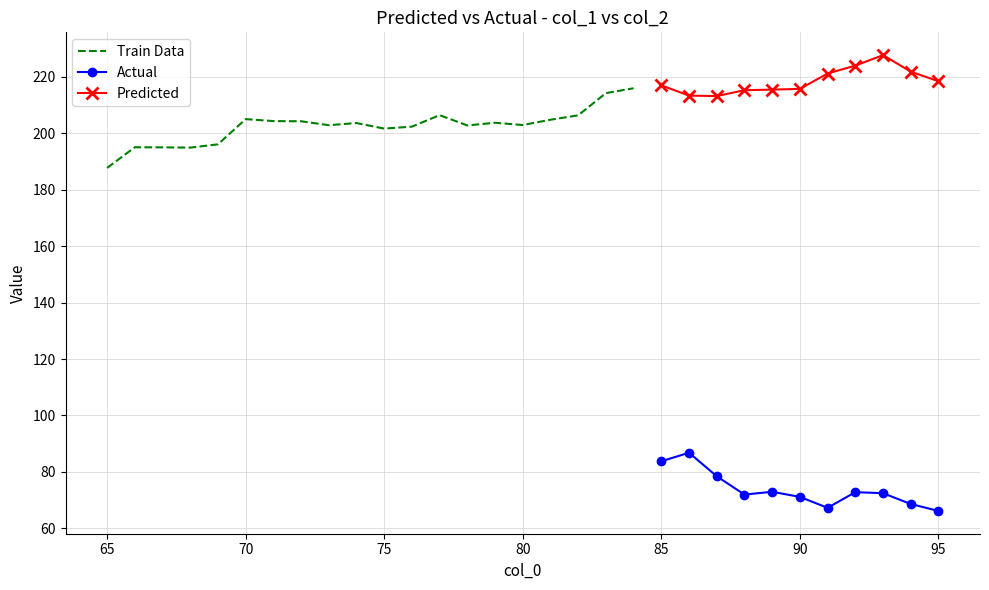

What is the minimum value for Actual?

66.2